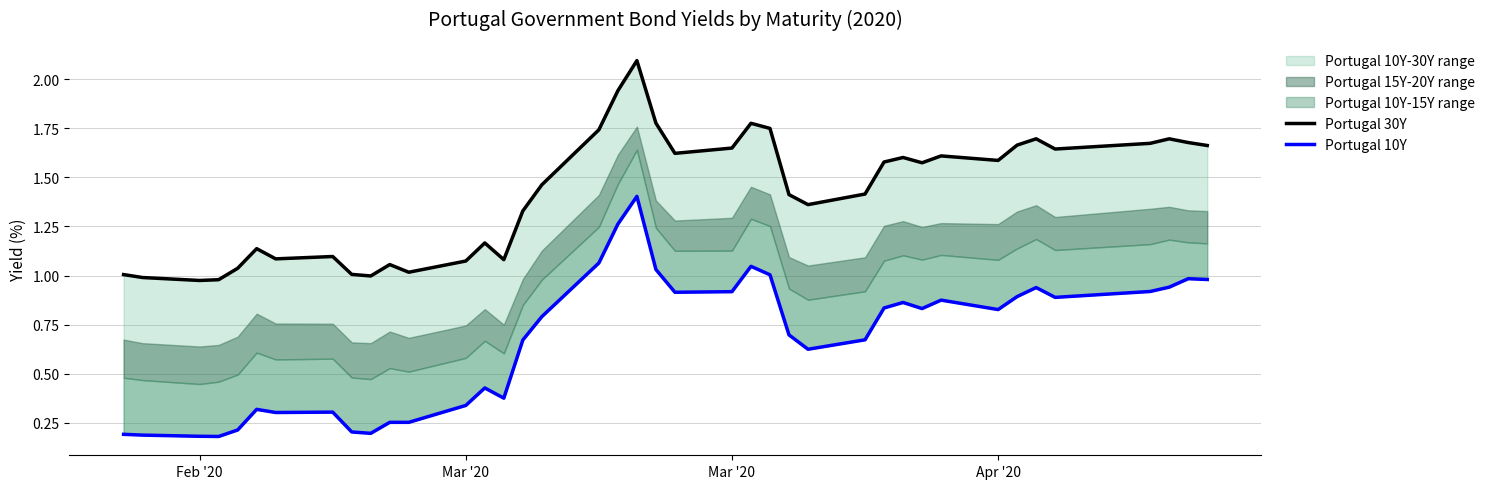

True or false: Portugal 30Y and Portugal 10Y intersect in this chart.

False